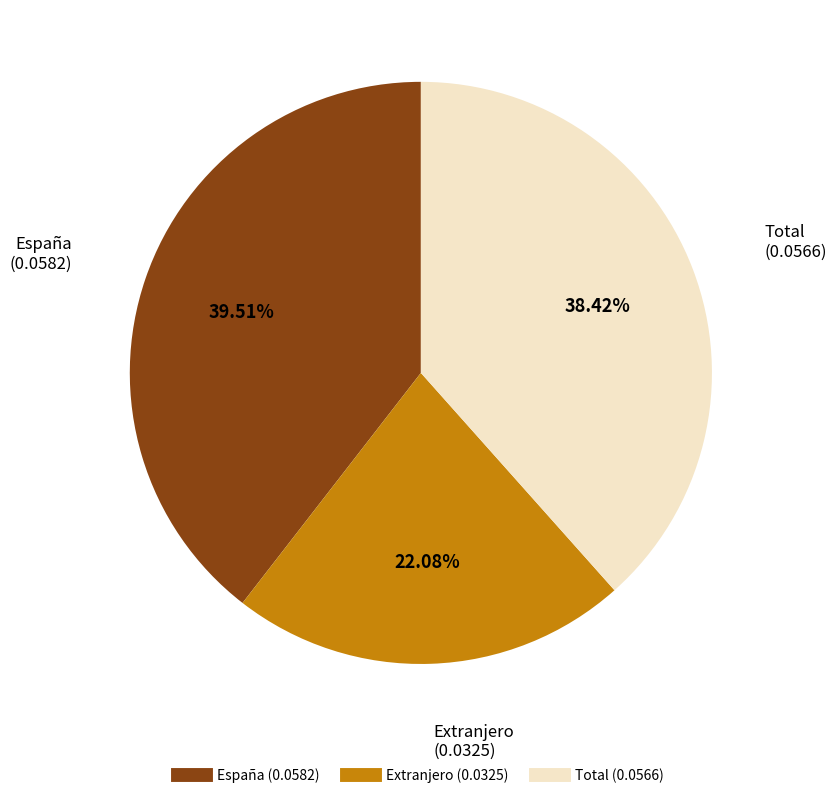

True or false: España accounts for 33% of the total.

False